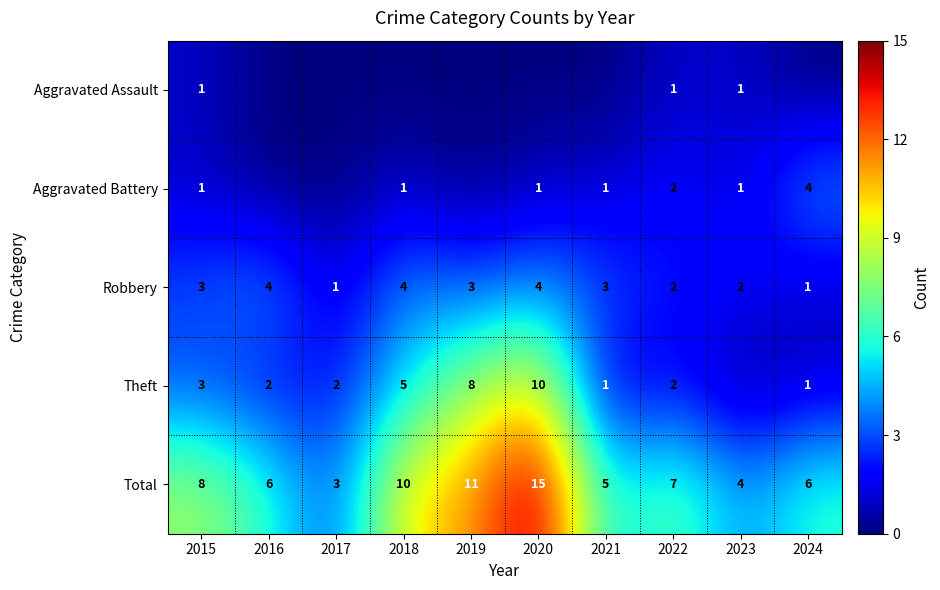

Is the value of Aggravated Battery at 2024 greater than the value of Total at 2020?

No